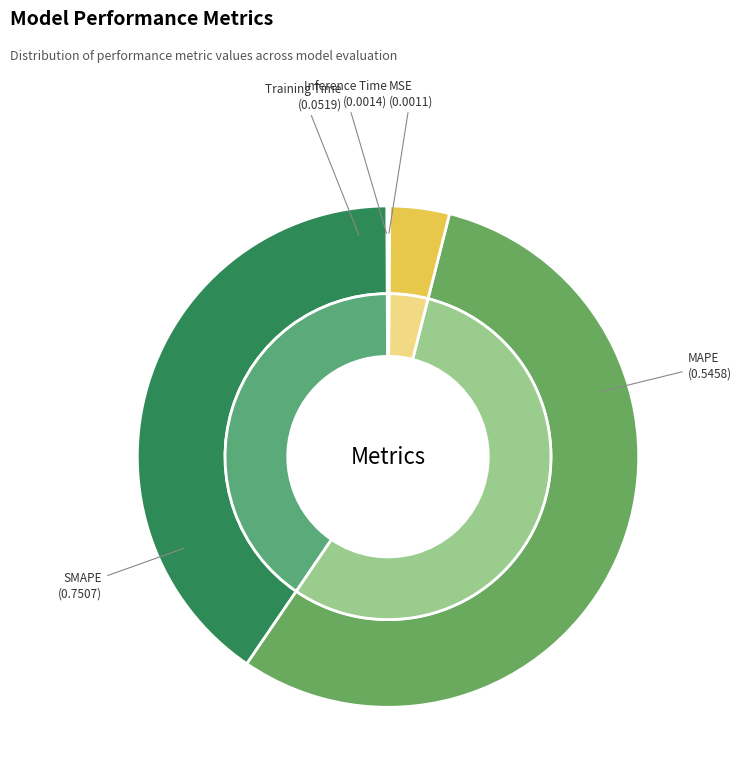

To the nearest percent, what is the difference between the MSE and SMAPE slice percentages?

55%